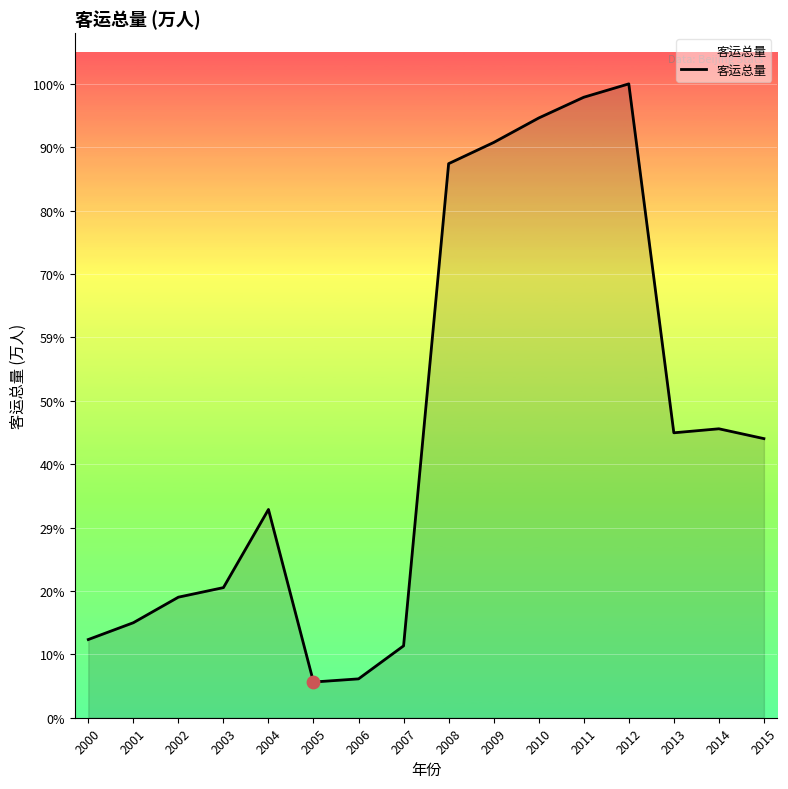

Is this an area chart (filled region under the line)?

Yes